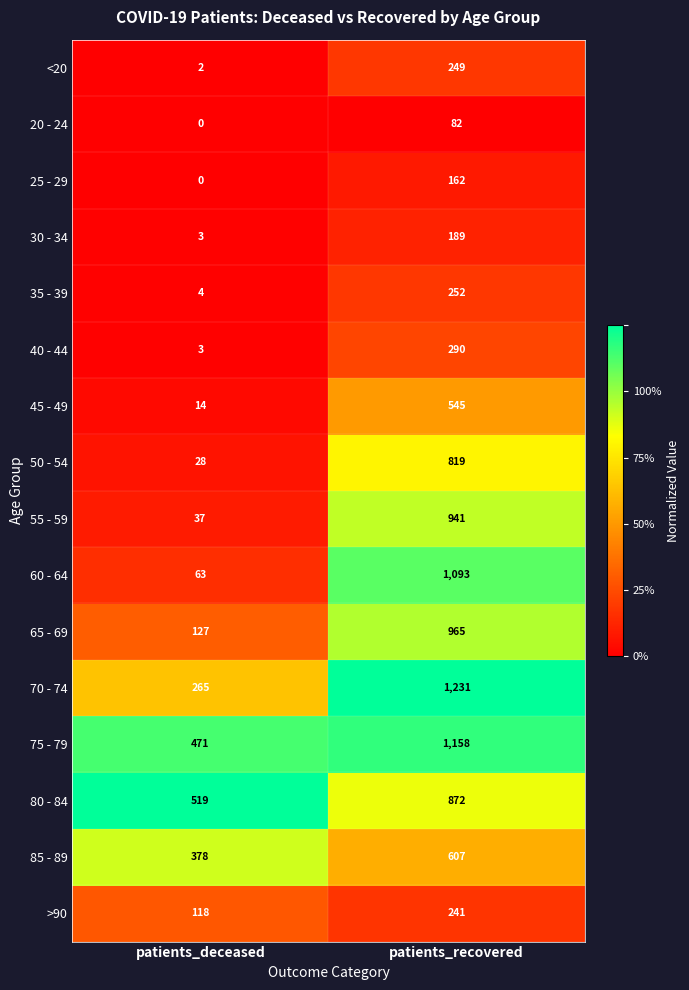

At patients_recovered, list the series in order from largest to smallest.

70 - 74, 75 - 79, 60 - 64, 65 - 69, 55 - 59, 80 - 84, 50 - 54, 85 - 89, 45 - 49, 40 - 44, 35 - 39, <20, >90, 30 - 34, 25 - 29, 20 - 24